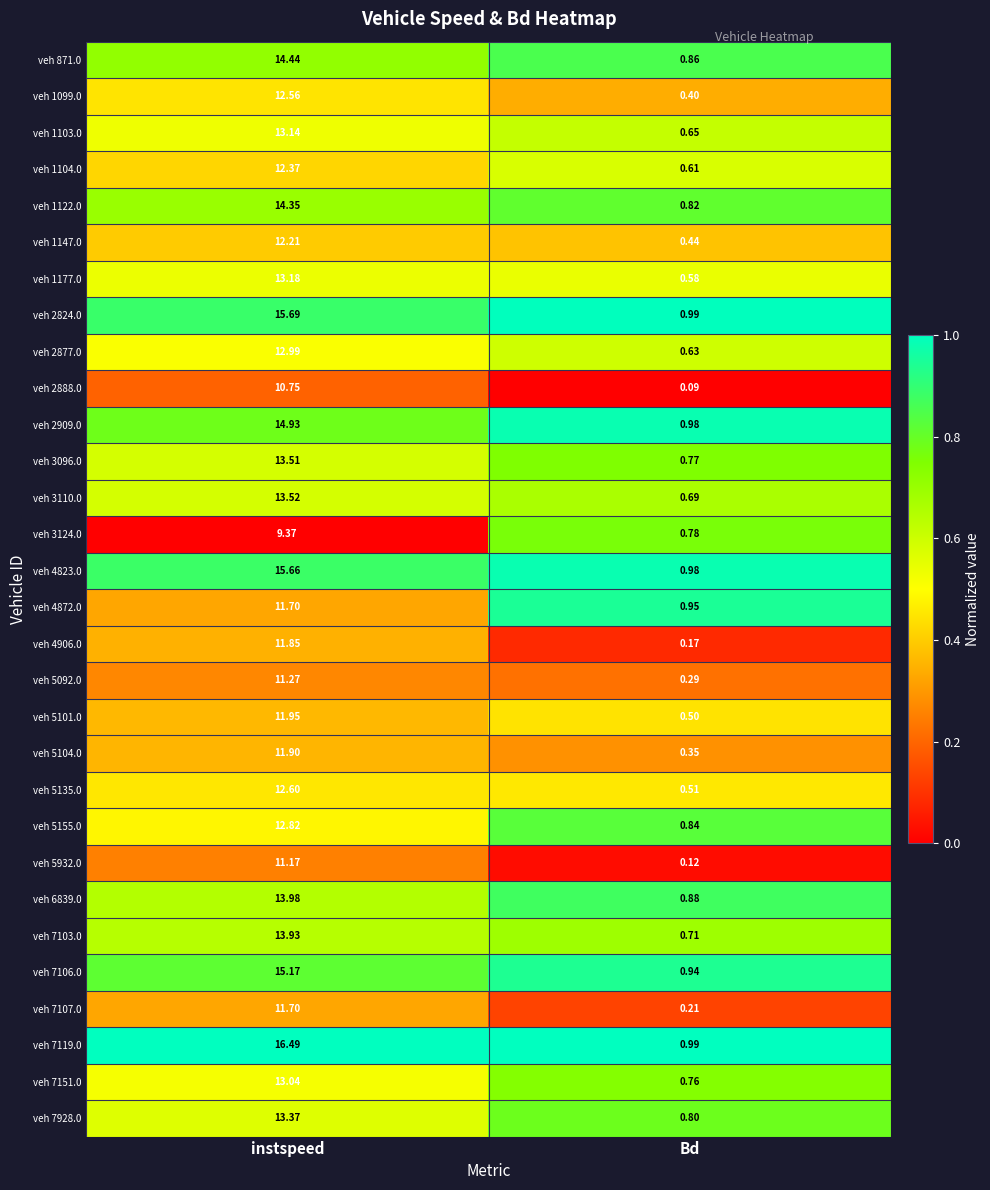

Which series has the widest spread of values?

veh 7119.0